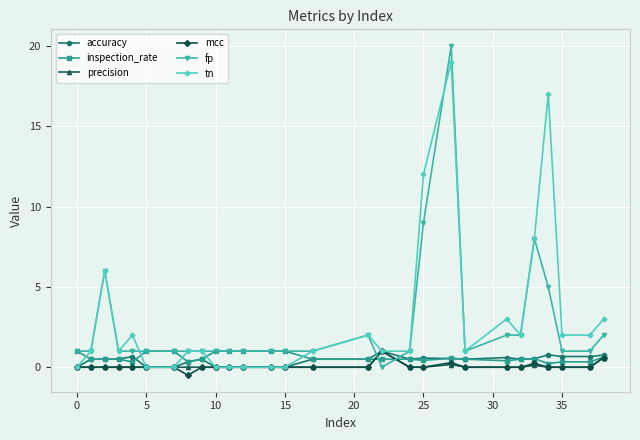

Which series ends up on top after the final intersection of tn and inspection_rate?

tn